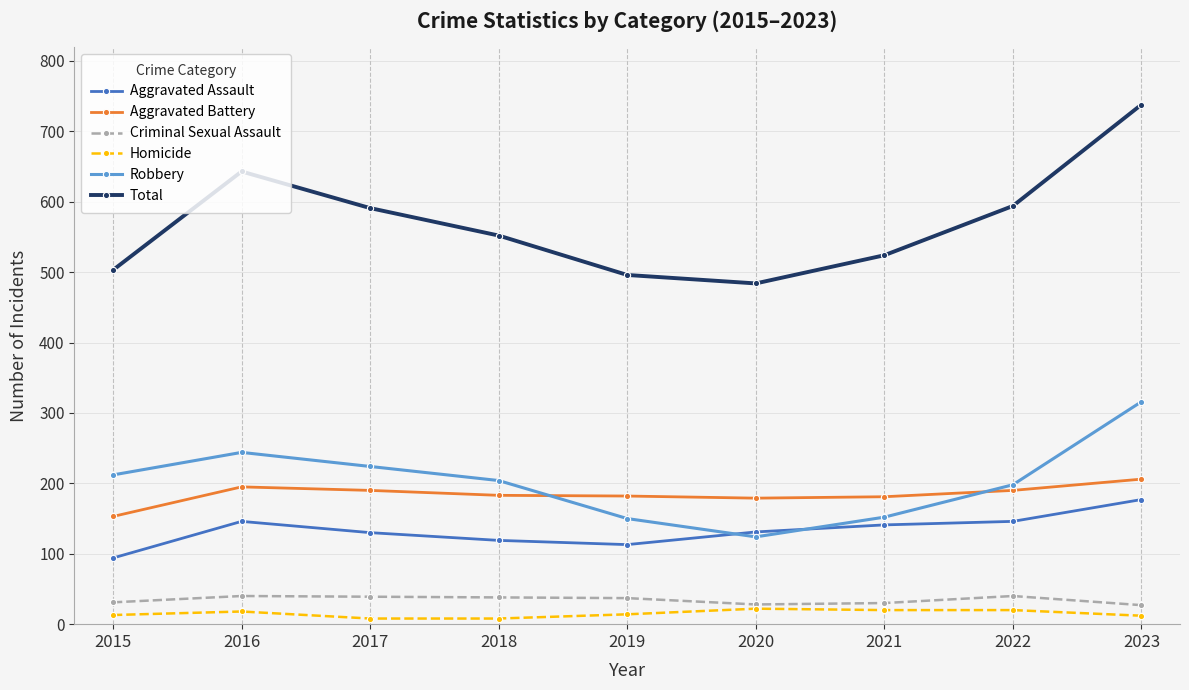

At which category does Robbery reach its first local valley?

2020